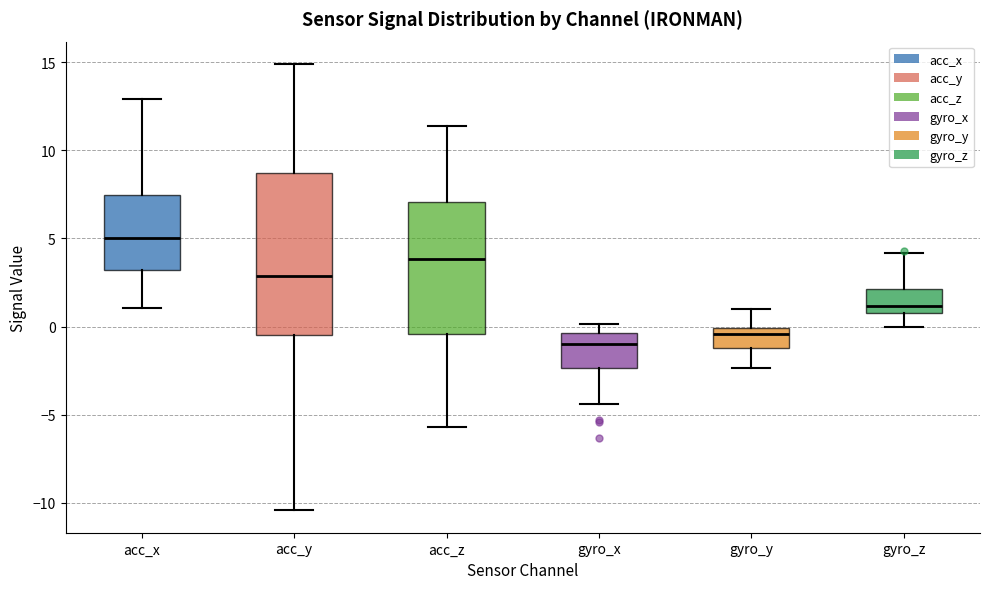

Which box is the tallest, from its lower edge to its upper edge?

acc_y